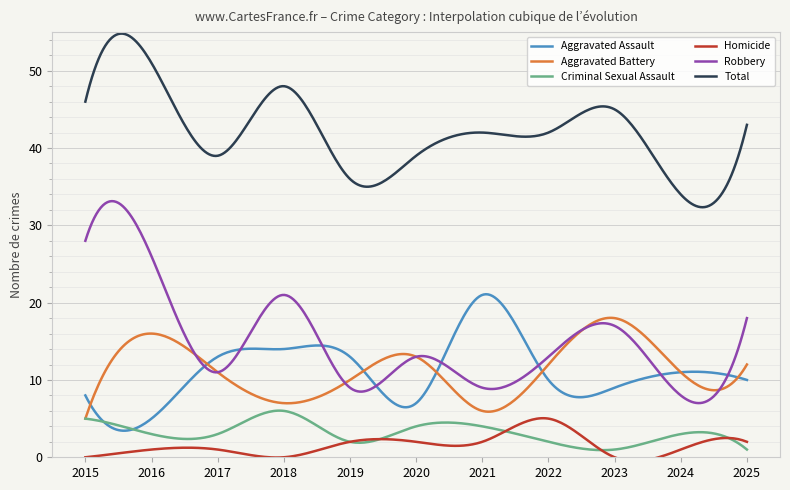

True or false: Total has more than 2 points higher than both neighbors.

True